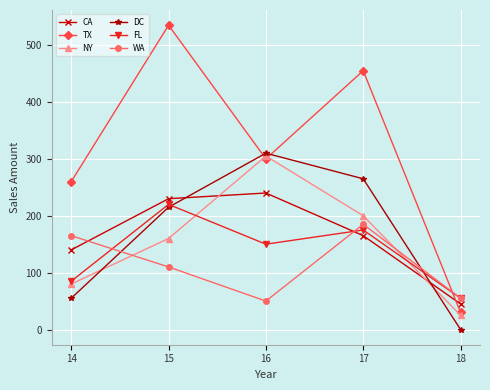

True or false: WA has a value of 185 at 17.

True